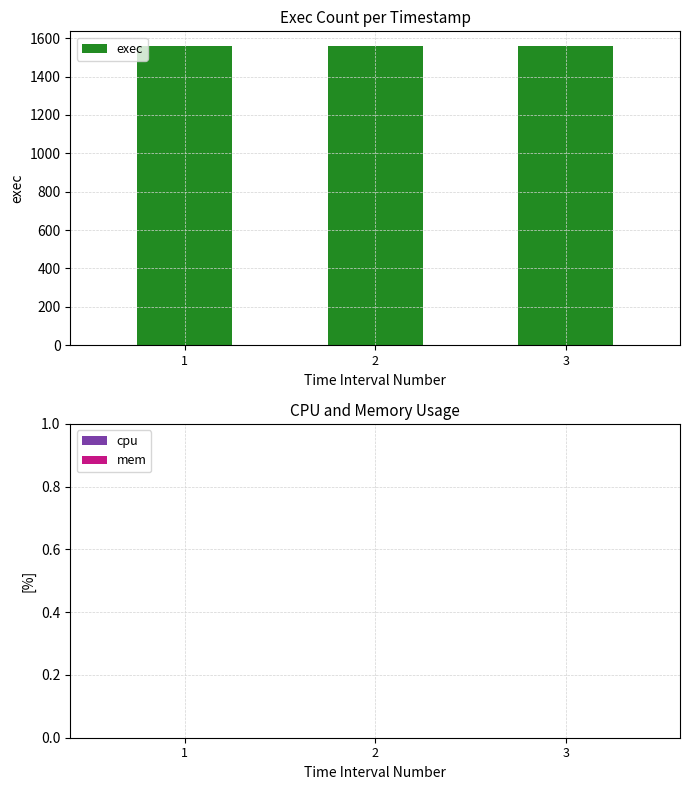

At how many categories does at least one series exceed 1230?

3